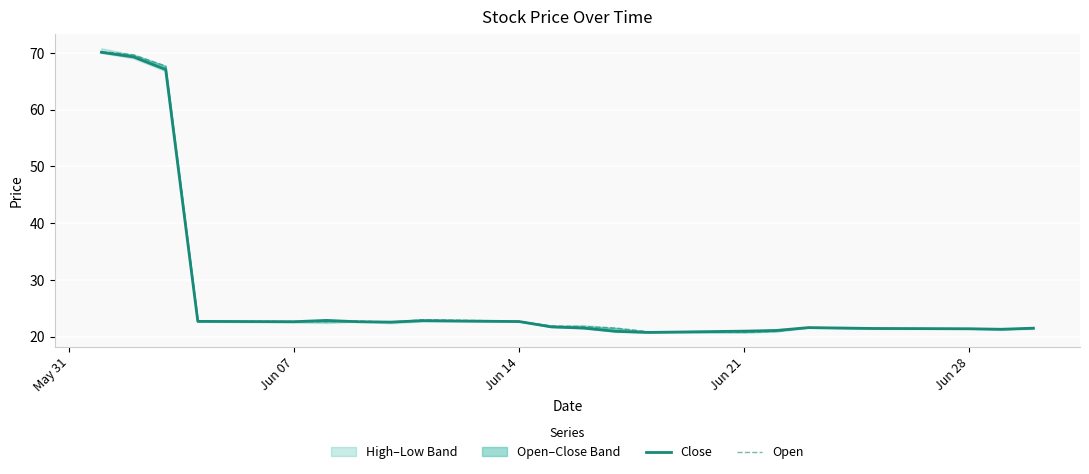

At how many categories does at least one series exceed 60?

3